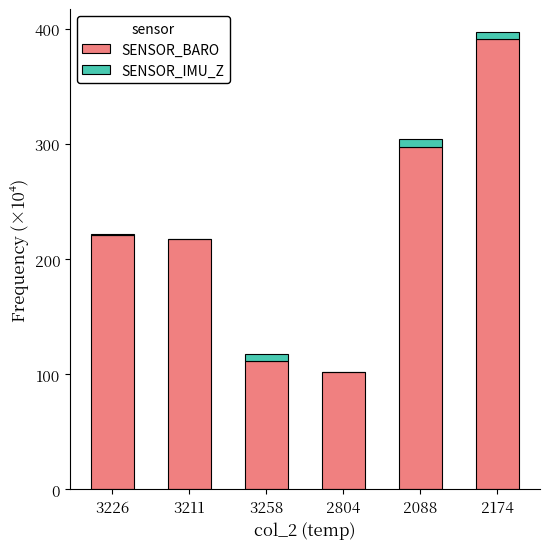

What are all the series names shown in the legend?

SENSOR_BARO, SENSOR_IMU_Z